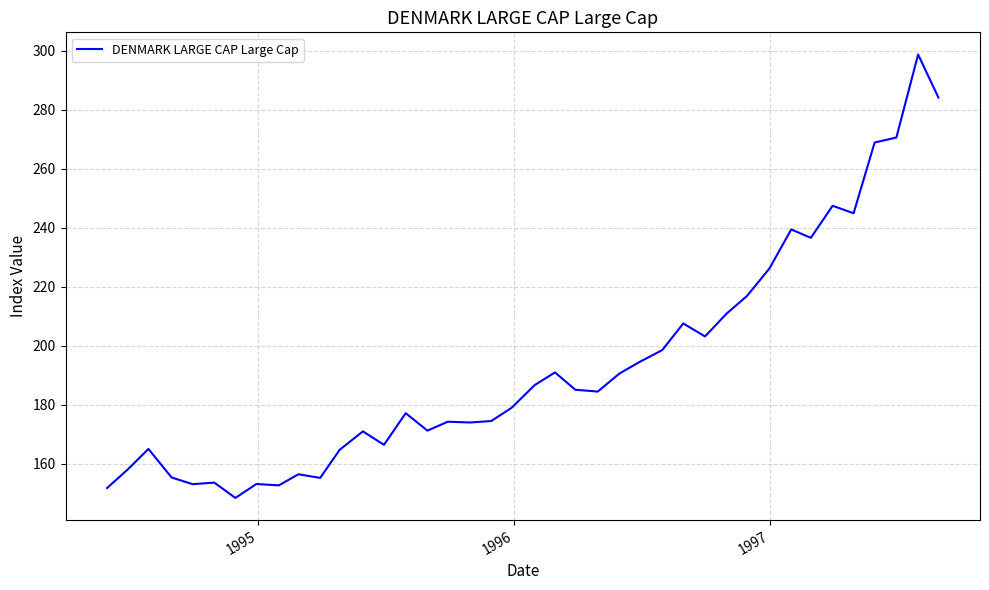

What is the smallest value displayed?

148.4